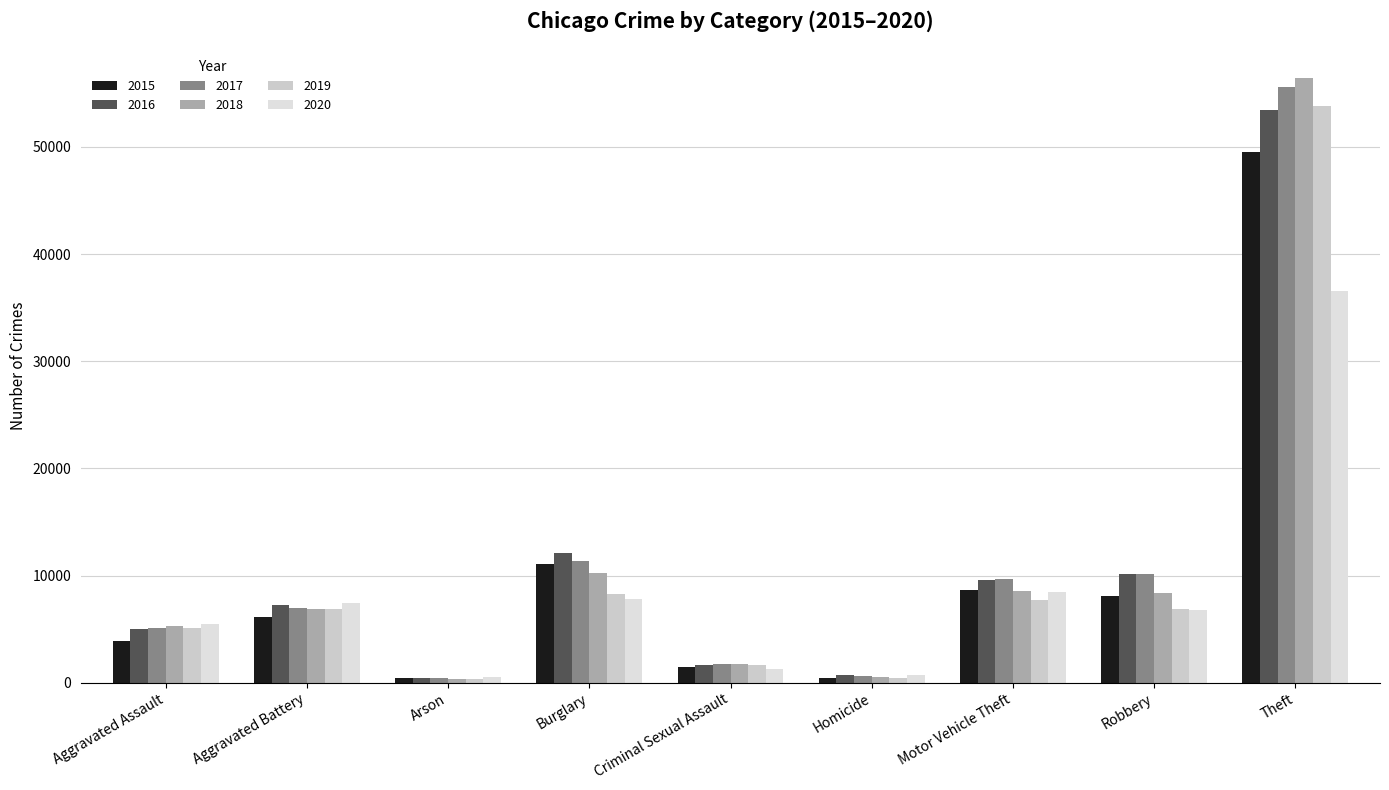

Which label corresponds to the largest value in the chart?

Theft